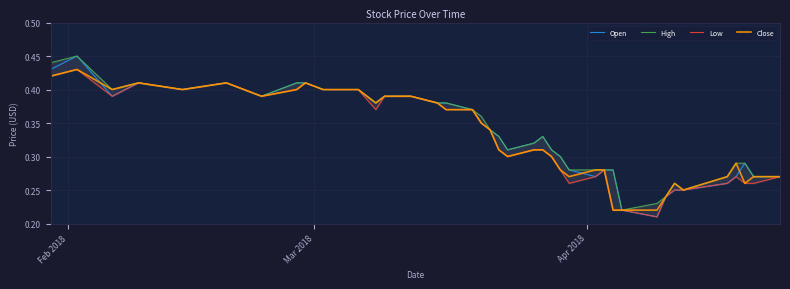

Is the value of Low at Mar 2018 greater than the value of High at 9?

Yes